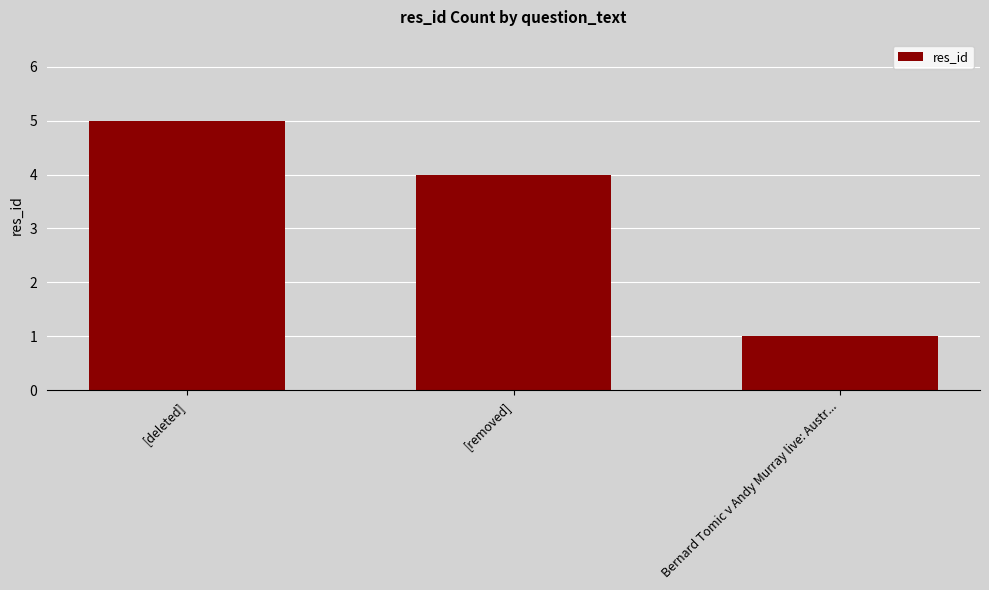

Count the number of data series in this chart.

1